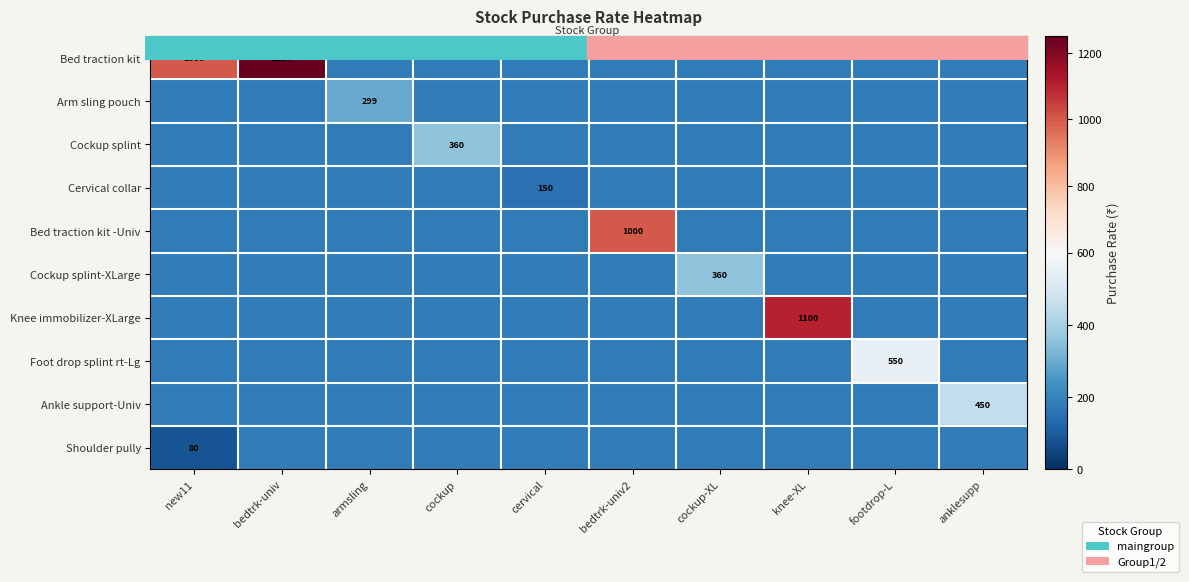

List the series in order of their peak value, lowest first.

Cervical collar, Shoulder pully, Arm sling pouch, Cockup splint, Cockup splint-XLarge, Ankle support-Univ, Foot drop splint rt-Lg, Bed traction kit -Univ, Knee immobilizer-XLarge, Bed traction kit